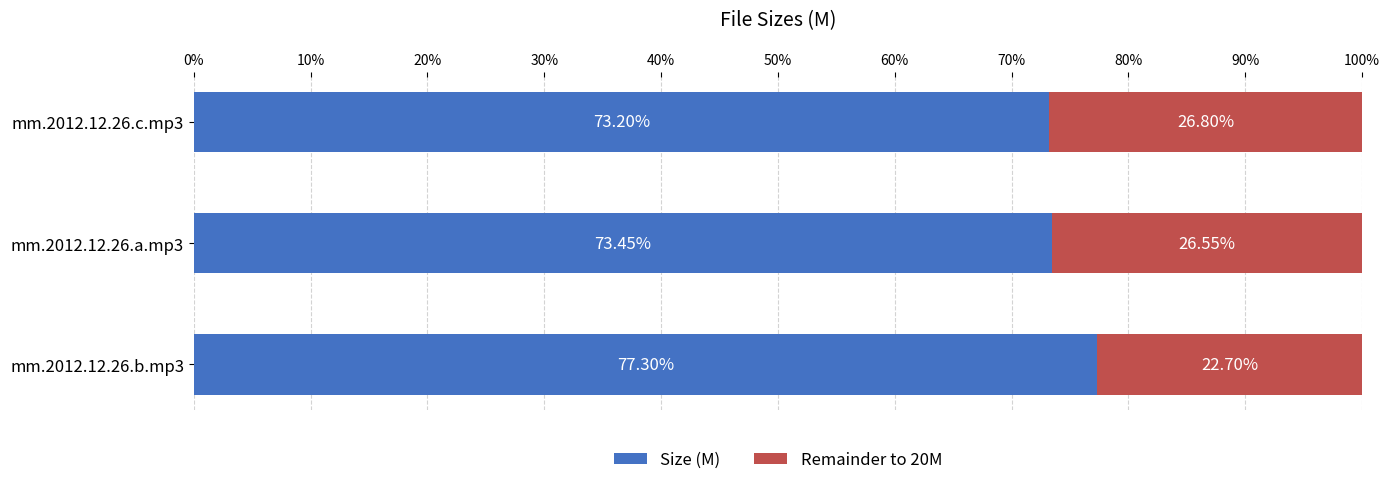

At how many categories does at least one series exceed 12?

3